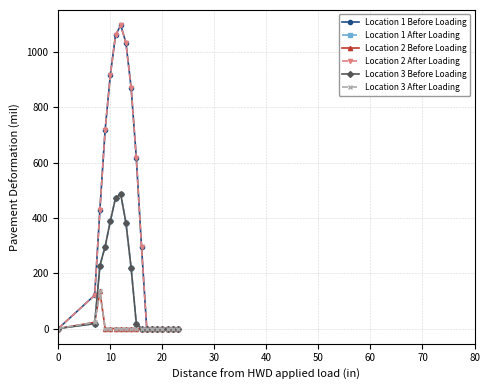

Reading right to left, extract all data points from this chart.

Location 1 Before Loading: 0.0	0.0	0.0	0.0	0.0	0.0	0.0	294.5	615.9	870.6	1032.9	1096.7	1060.3	916.2	716.9	430.3	120.6	0.0
Location 1 After Loading: 0.0	0.0	0.0	0.0	0.0	0.0	0.0	0.0	17.3	219.2	382.7	485.4	471.7	388.1	295.9	227.5	17.7	0.0
Location 2 Before Loading: 0.0	0.0	0.0	0.0	0.0	0.0	0.0	0.0	0.0	0.0	0.0	0.0	0.0	0.0	0.0	134.2	22.3	0.0
Location 2 After Loading: 0.0	0.0	0.0	0.0	0.0	0.0	0.0	294.5	615.9	870.6	1032.9	1096.7	1060.3	916.2	716.9	430.3	120.6	0.0
Location 3 Before Loading: 0.0	0.0	0.0	0.0	0.0	0.0	0.0	0.0	17.3	219.2	382.7	485.4	471.7	388.1	295.9	227.5	17.7	0.0
Location 3 After Loading: 0.0	0.0	0.0	0.0	0.0	0.0	0.0	0.0	0.0	0.0	0.0	0.0	0.0	0.0	0.0	134.2	22.3	0.0